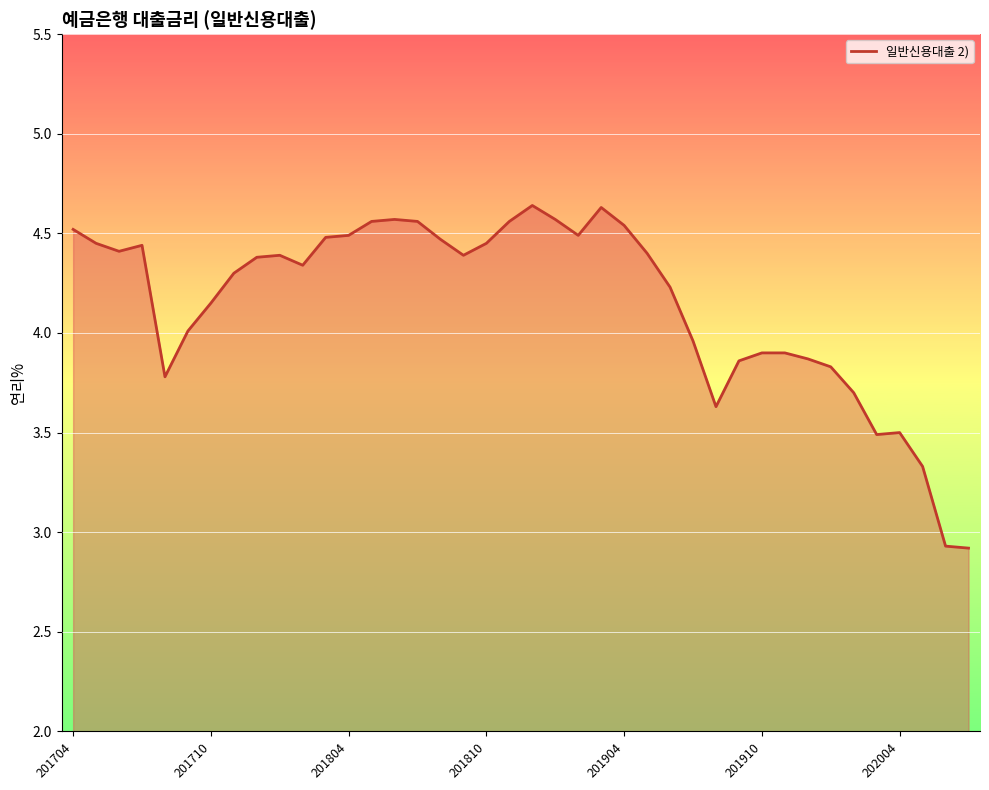

What is the smallest value displayed?

2.9